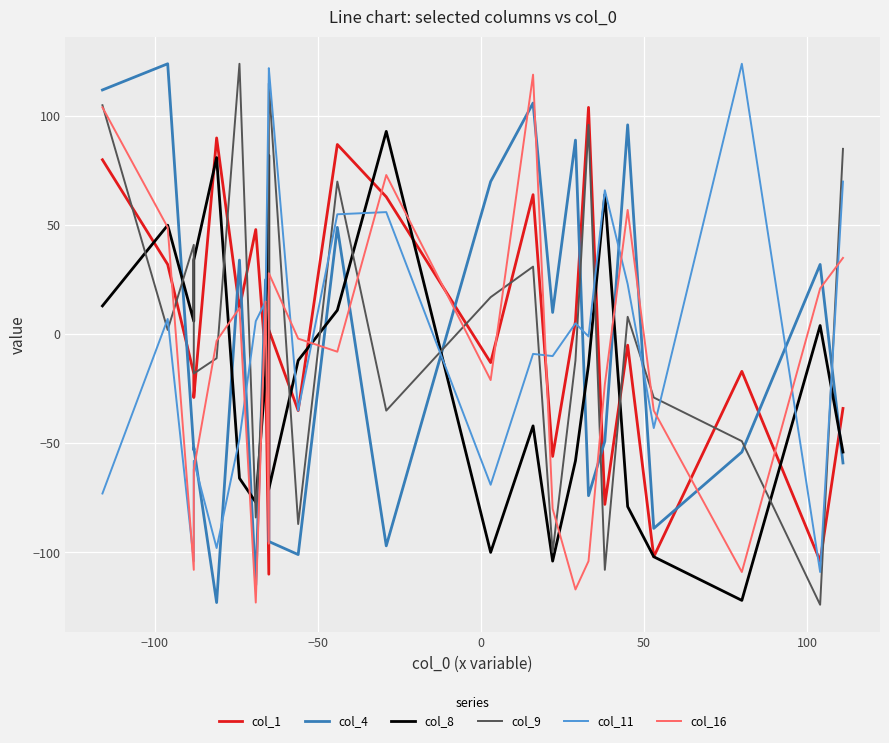

Which has a higher value, −50 or 7?

7